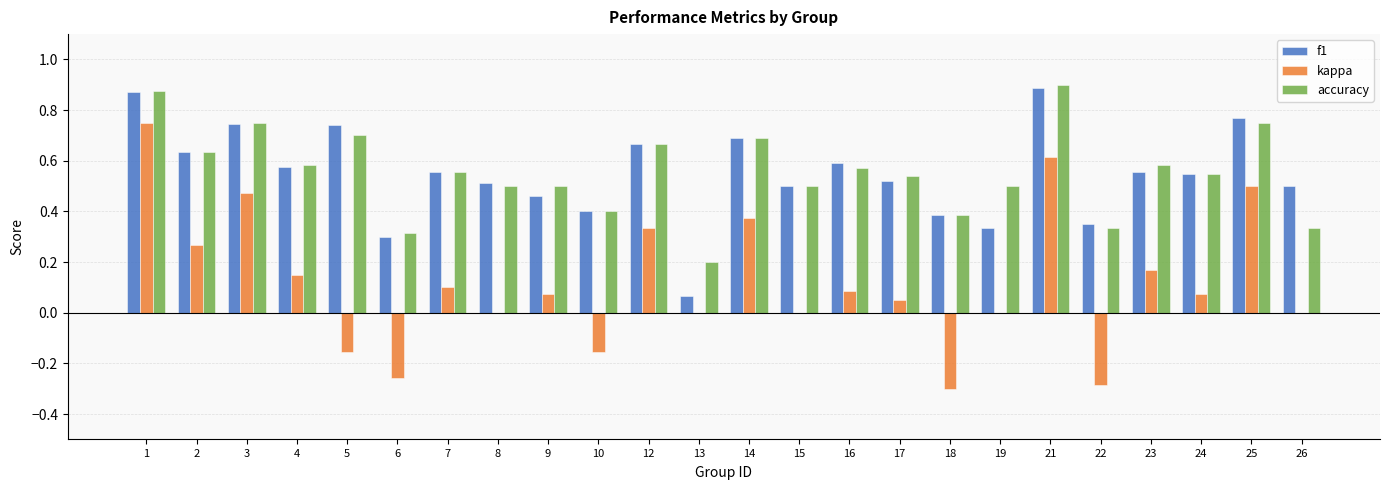

Between 2 and 12, which series saw the biggest shift?

kappa